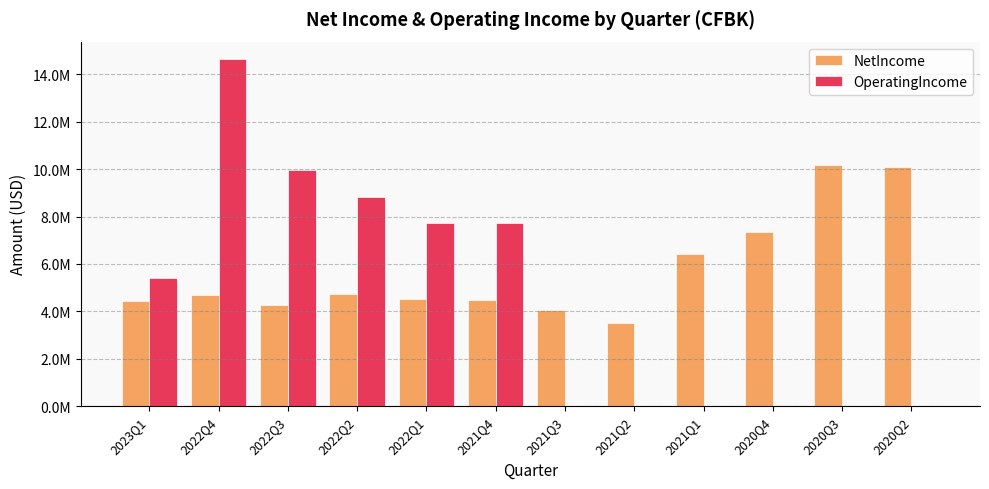

What value does the NetIncome series have at 2020Q2?

10068000